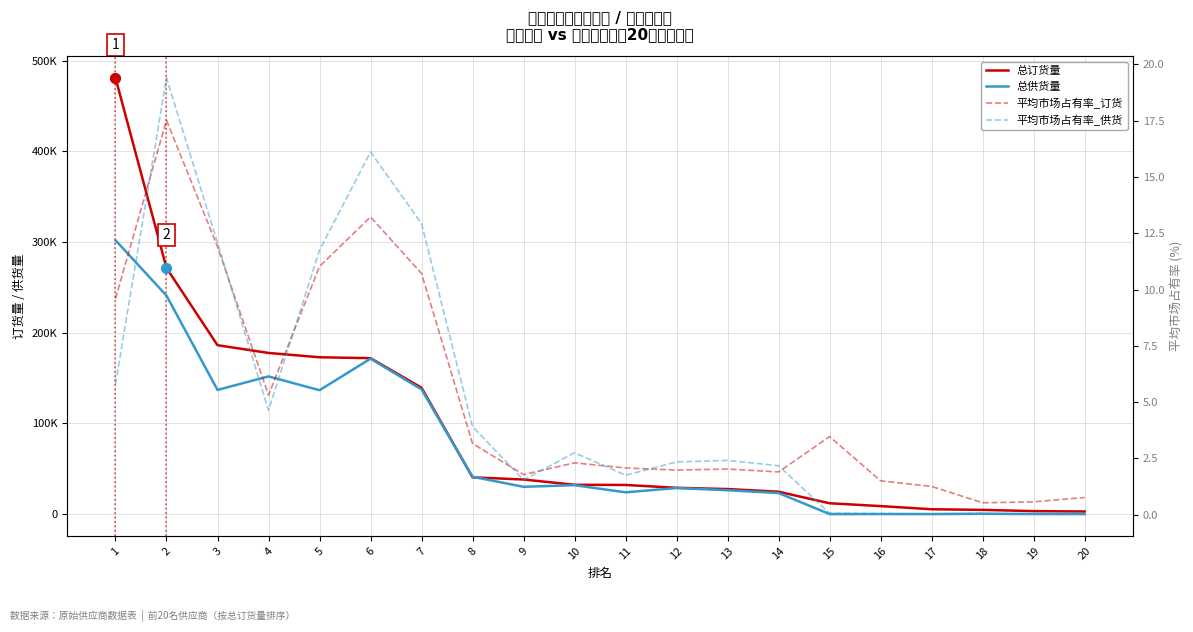

Which series has the largest Y range (max minus min)?

总订货量